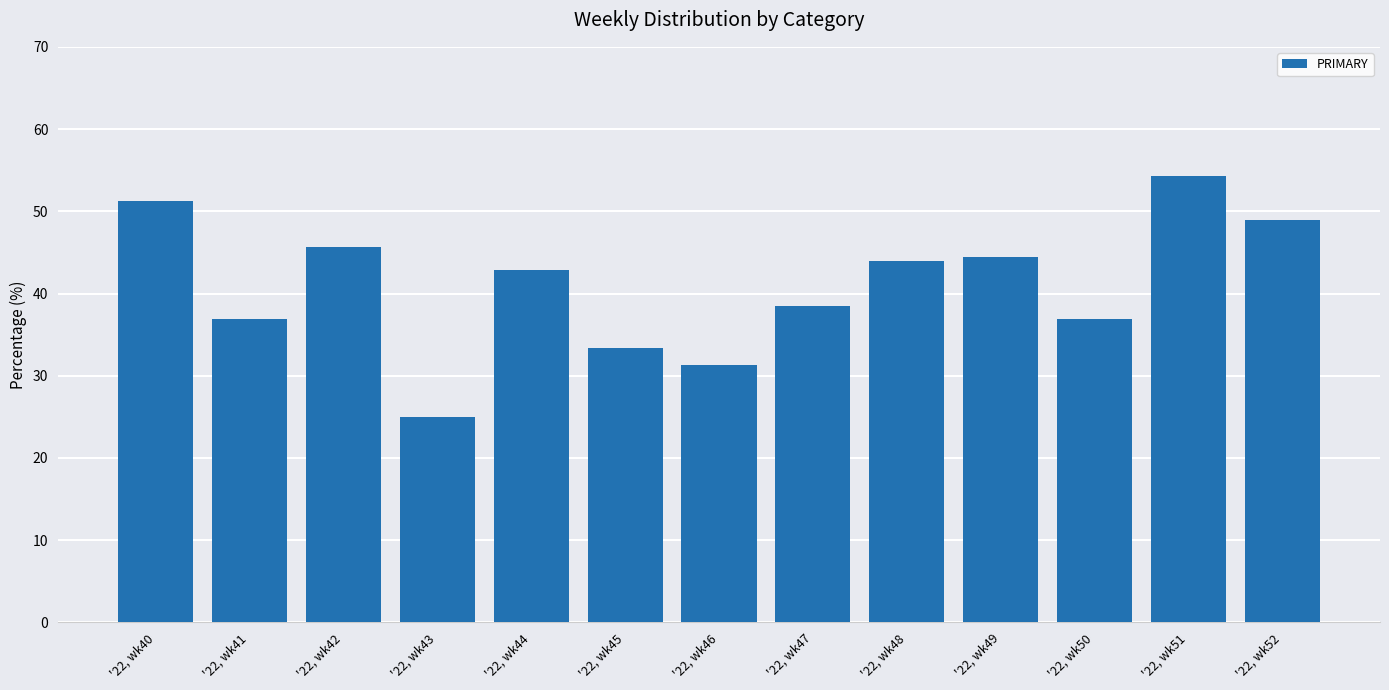

At which label is the value closest to 39?

'22, wk47